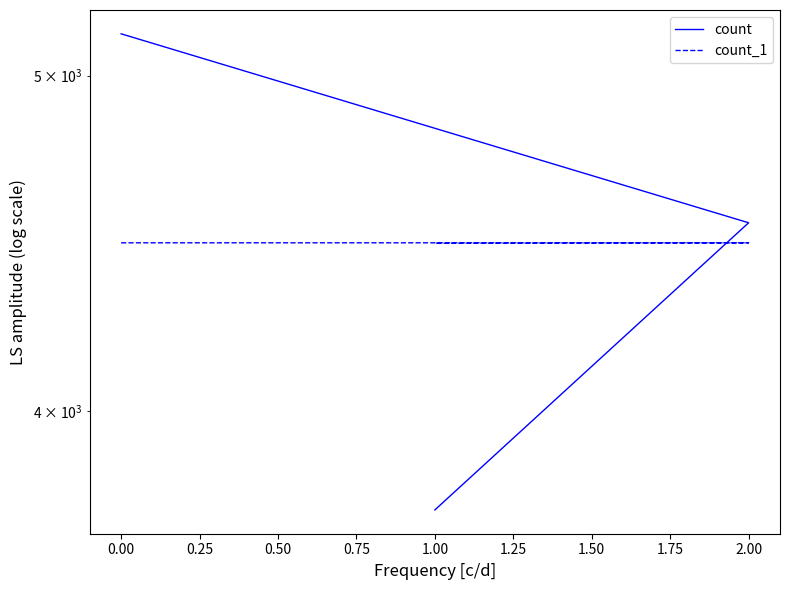

How many data points does each series have?

3